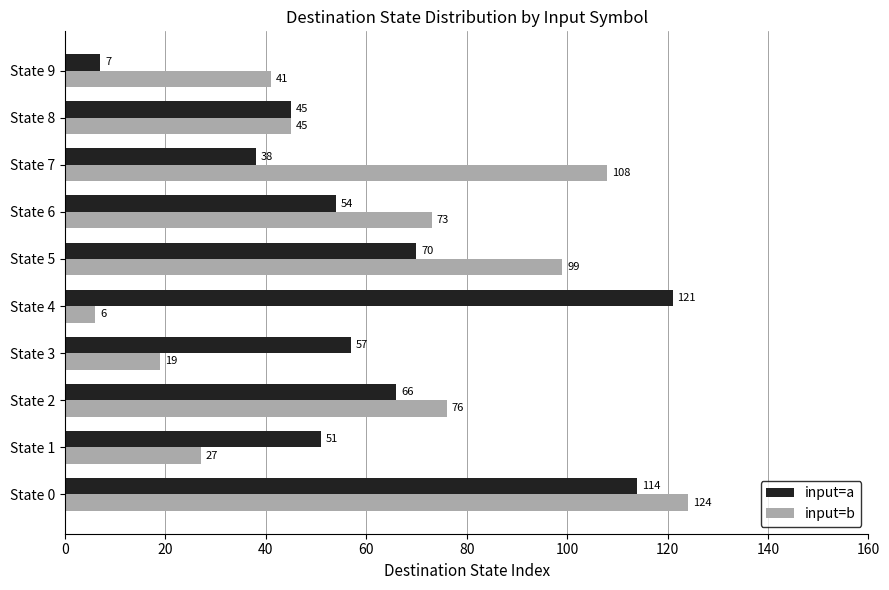

What is the sum of the input=a values at State 8 and State 2?

111